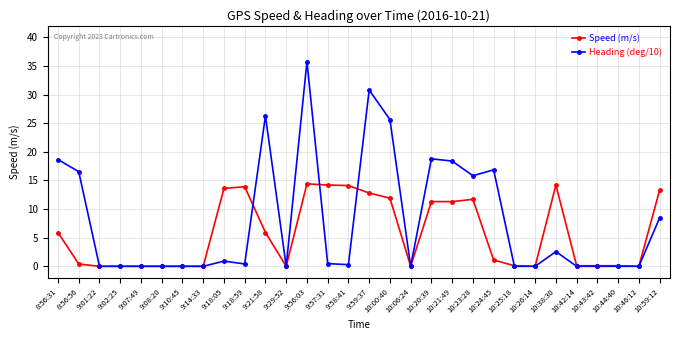

Rank the series by their maximum value, from highest to lowest.

Heading (deg/10), Speed (m/s)